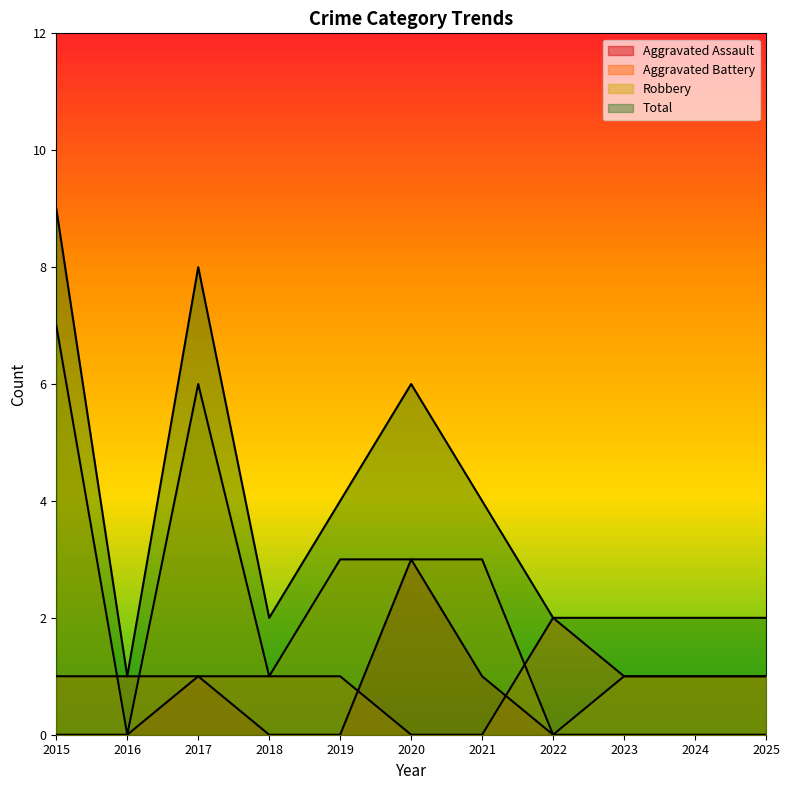

Is it true that Robbery equals 1 at 2024?

False